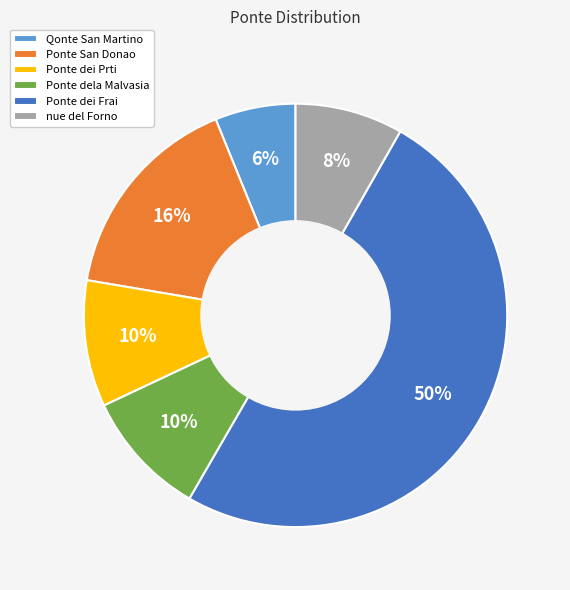

Do nue del Forno and Ponte dela Malvasia together represent more than half of the pie?

No